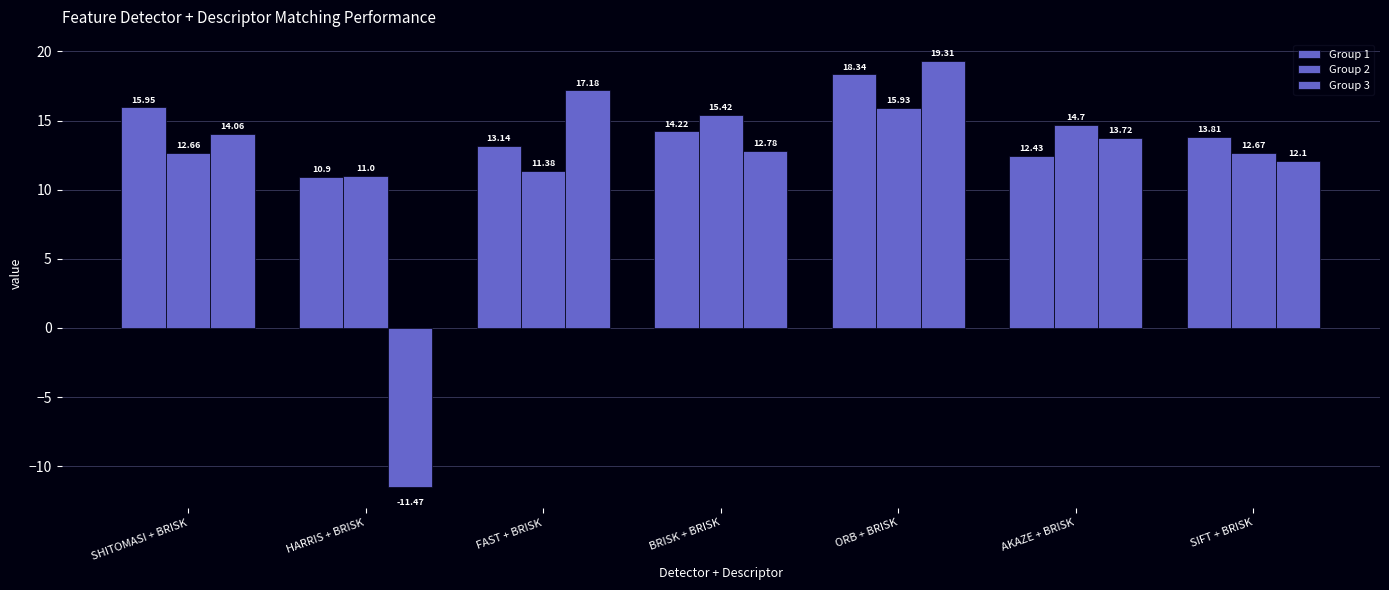

How many groups of bars are there?

7